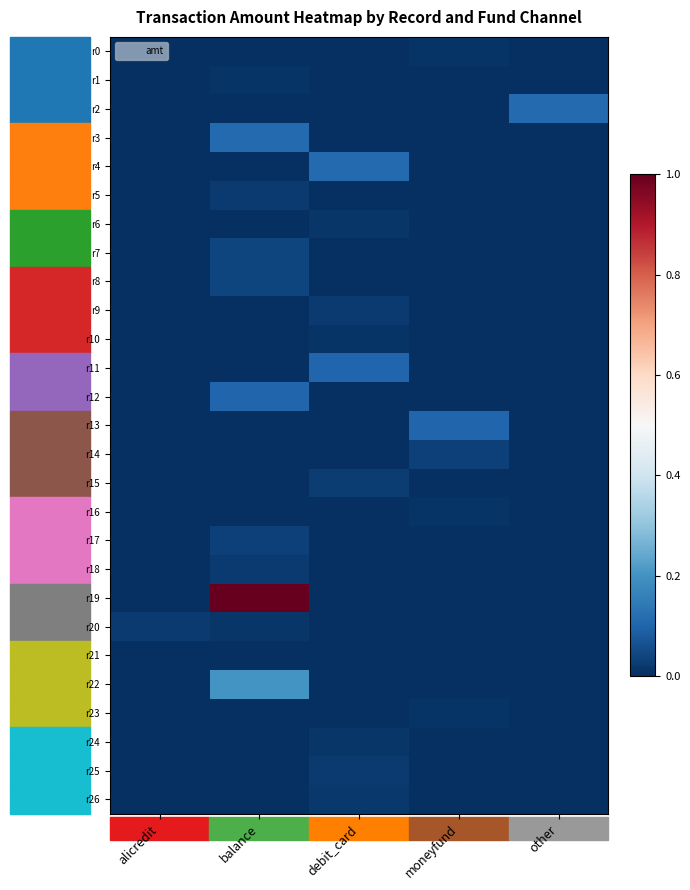

List the series in order of their peak value, highest first.

r19, r22, r2, r3, r4, r11, r12, r13, r7, r8, r14, r17, r15, r5, r9, r18, r20, r25, r26, r24, r6, r0, r1, r10, r16, r23, r21